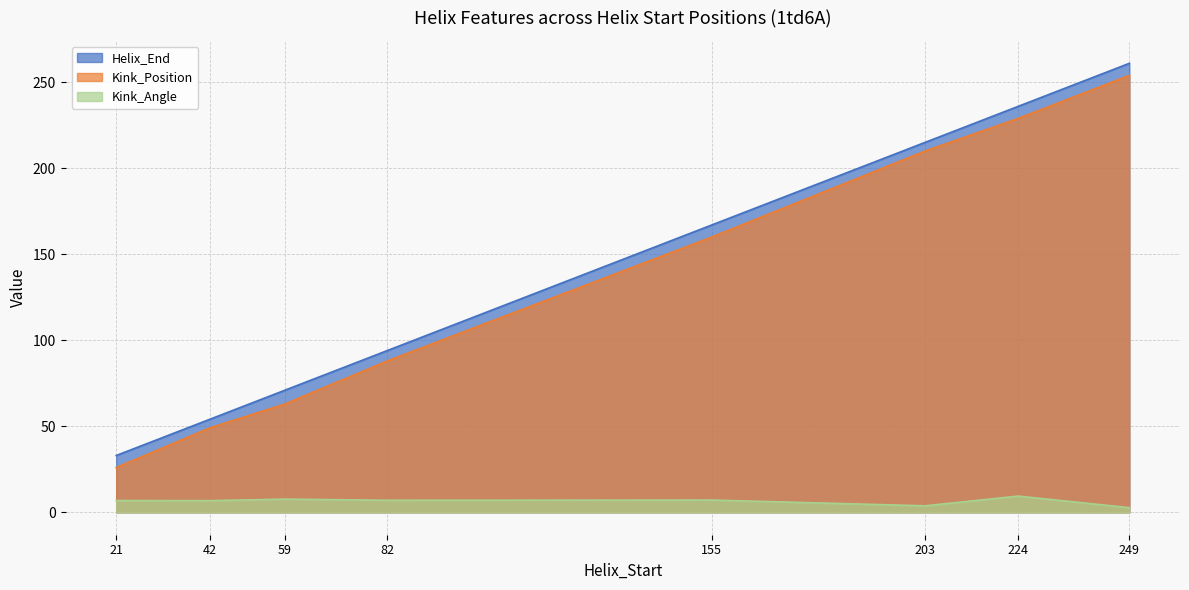

What is the average value of the Kink_Angle series?

6.4